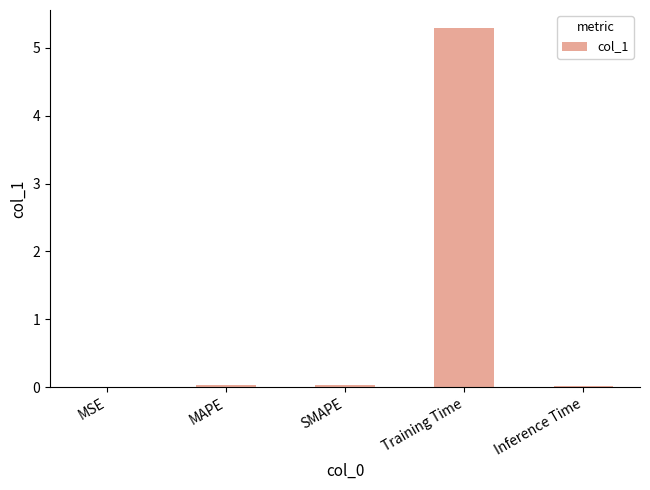

What is the sum of all values?

5.4